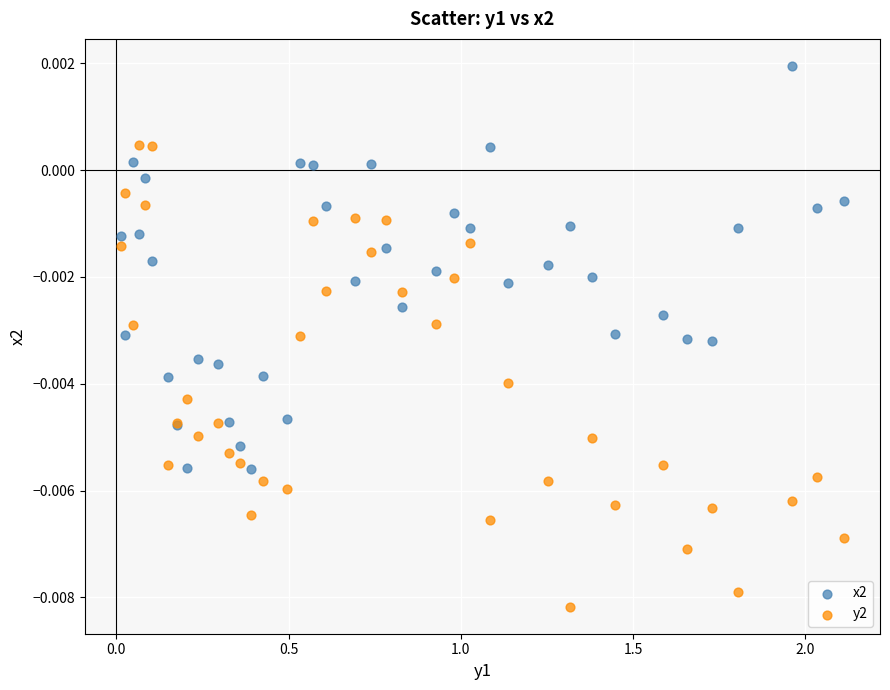

What are all the series names shown in the legend?

x2, y2